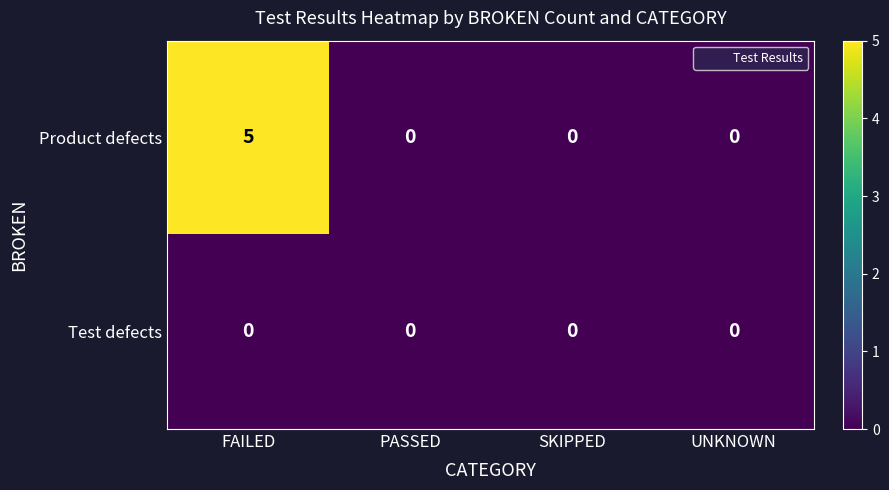

Rank the series by their average value, from highest to lowest.

Product defects, Test defects